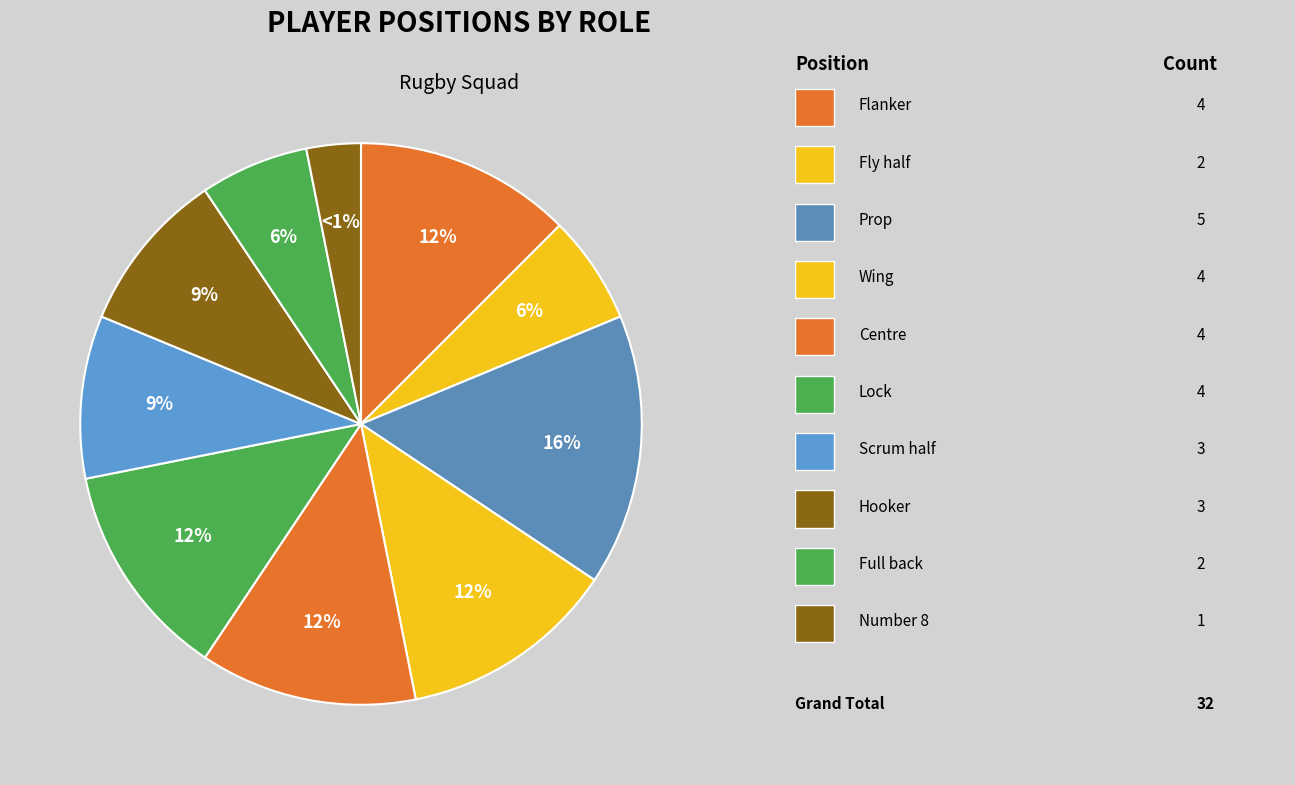

What portion of the pie excludes Centre?

87.5%